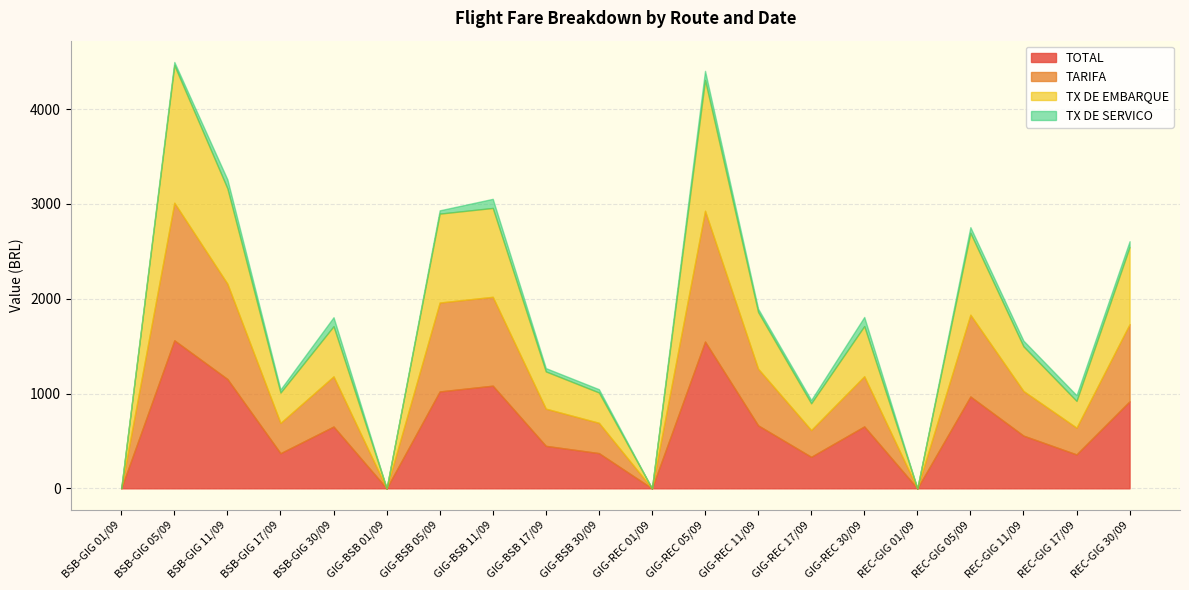

What is the sum of all TARIFA values?

11111.6